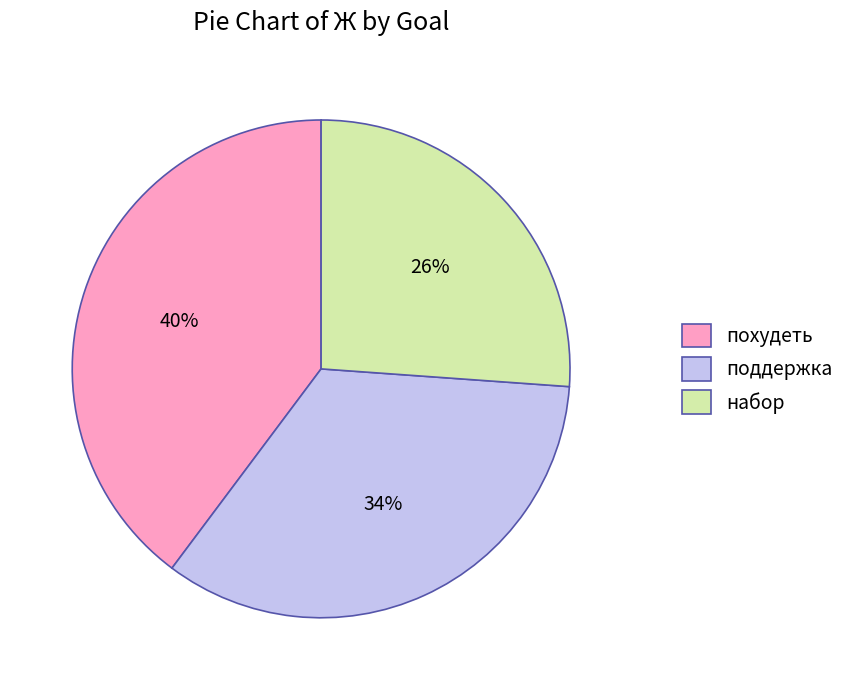

True or false: похудеть accounts for 29% of the total.

False